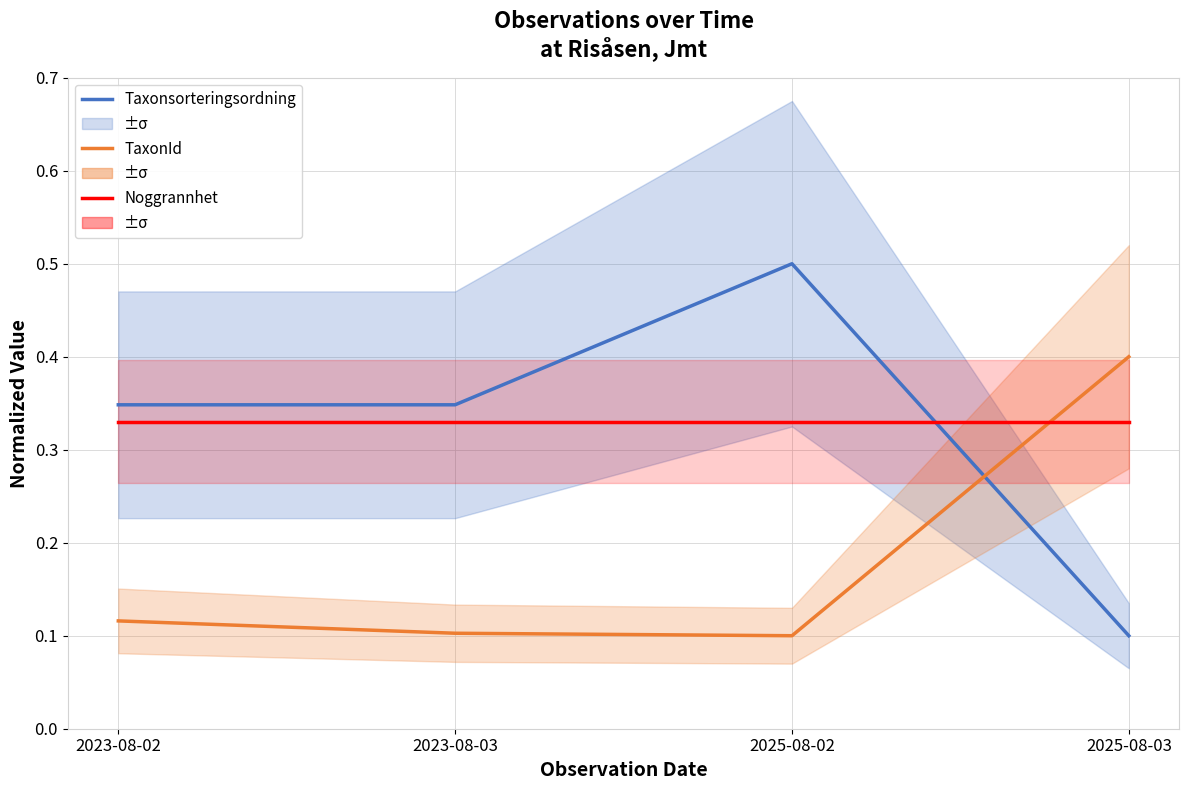

Is it true that Noggrannhet equals 0.3 at 2023-08-02?

True